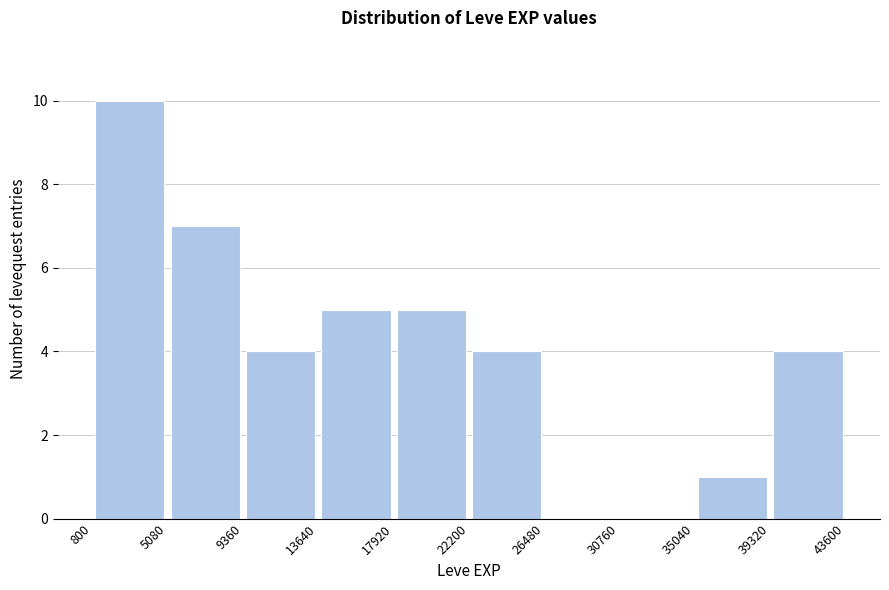

Reading left to right, transcribe this chart: for each bar, give the range it covers on the x-axis and its height. The values are not printed on the chart, so give them approximately, as read against the axis.

800 to 5080: 10
5080 to 9360: 7
9360 to 13640: 4
13640 to 17920: 5
17920 to 22200: 5
22200 to 26480: 4
26480 to 30760: 0
30760 to 35040: 0
35040 to 39320: 1
39320 to 43600: 4